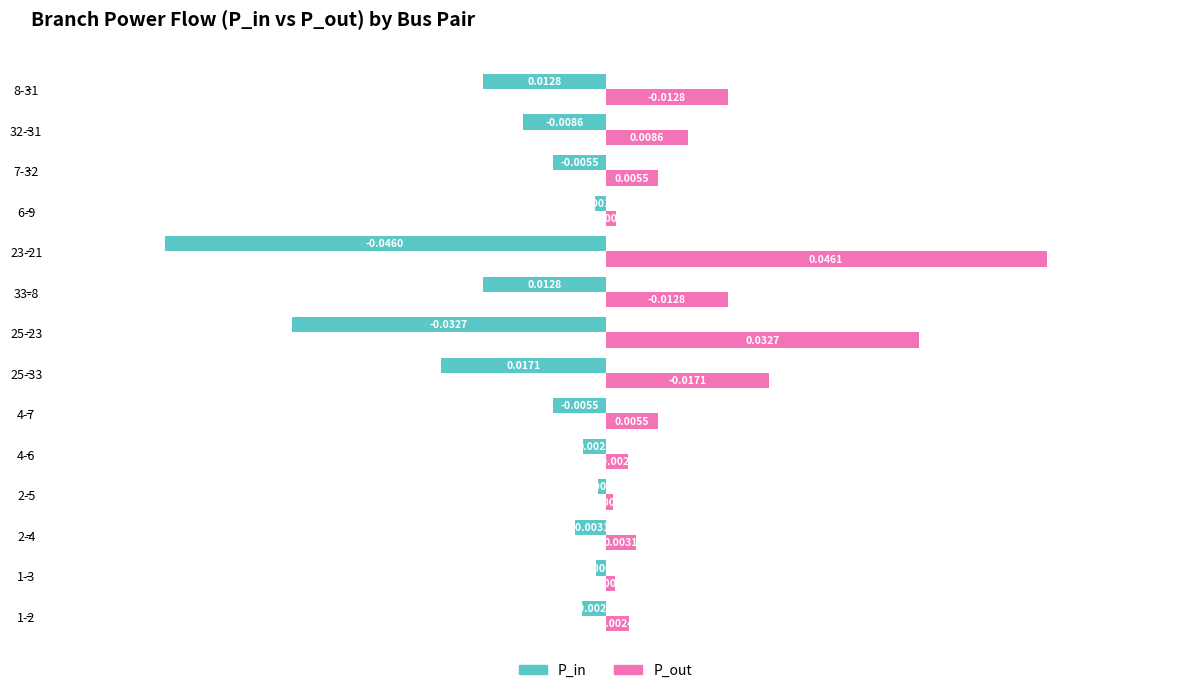

Which series has the widest spread of values?

P_out